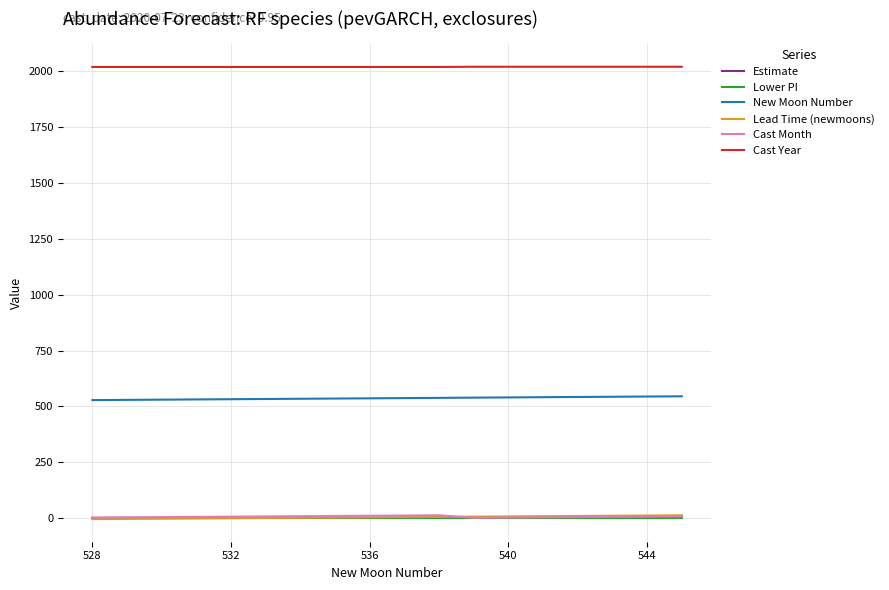

True or false: Cast Year and Lead Time (newmoons) cross at least once.

False